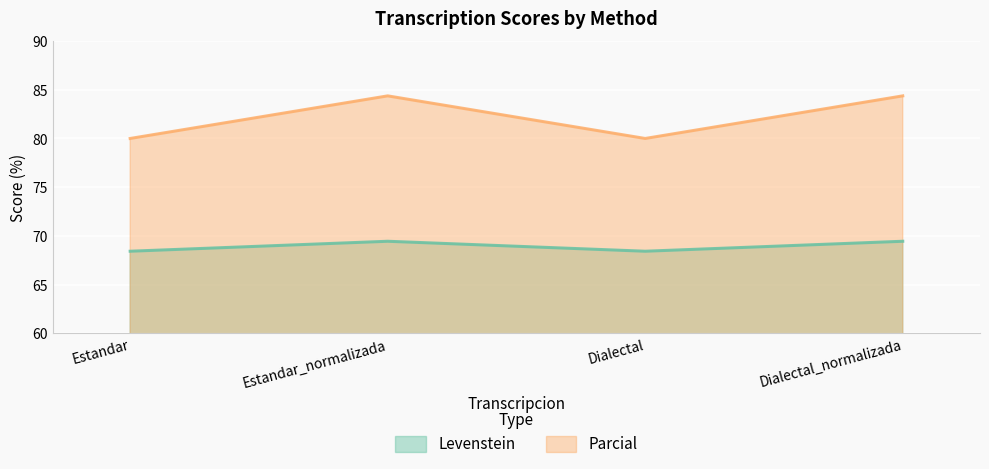

How many data points in Parcial are above 84?

2